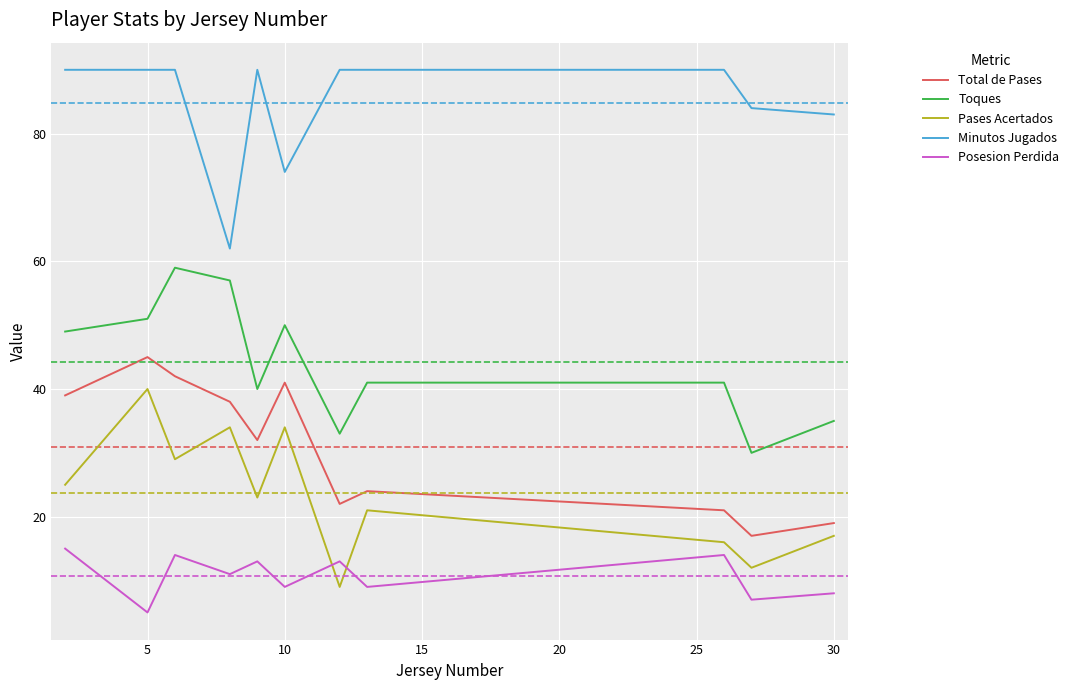

Which series has the largest total across all categories?

Minutos Jugados